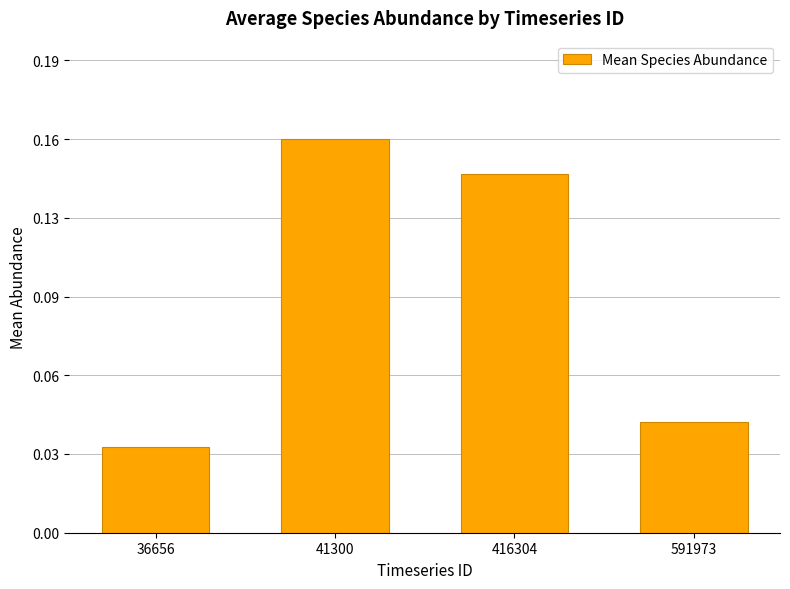

Rank the categories by value from lowest to highest.

36656, 591973, 416304, 41300